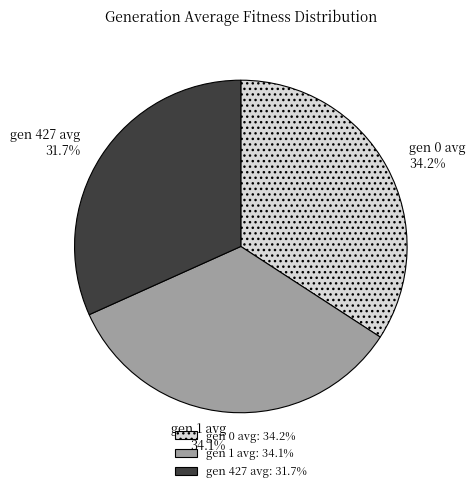

Approximately how many times larger is the value at gen 1 avg compared to gen 0 avg?

1.0